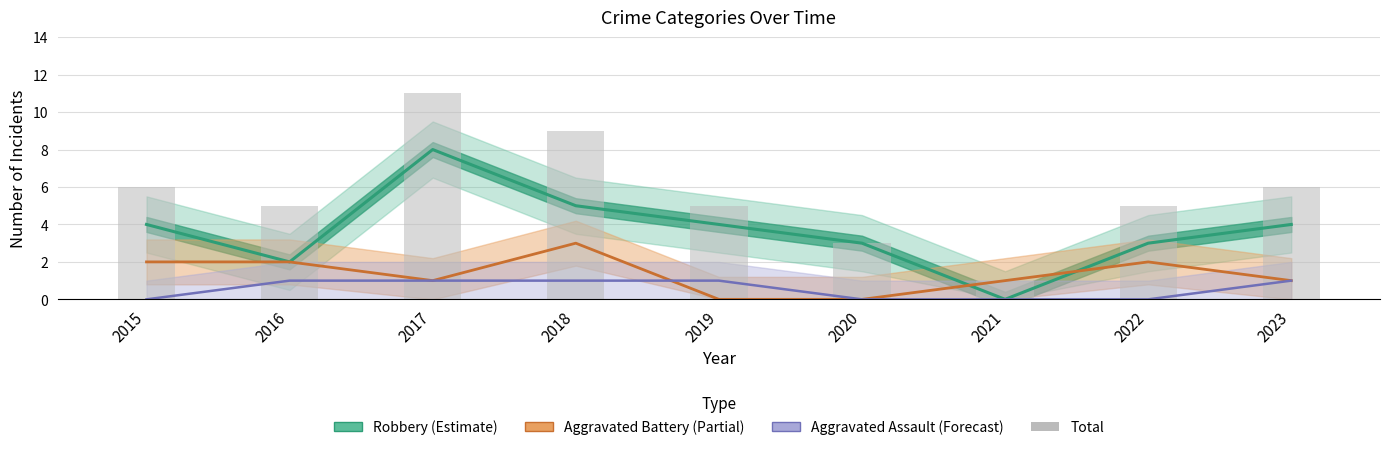

Reading right to left, transcribe all the data shown in this chart.

Robbery: 2023=4	2022=3	2021=0	2020=3	2019=4	2018=5	2017=8	2016=2	2015=4
Aggravated Battery: 2023=1	2022=2	2021=1	2020=0	2019=0	2018=3	2017=1	2016=2	2015=2
Aggravated Assault: 2023=1	2022=0	2021=0	2020=0	2019=1	2018=1	2017=1	2016=1	2015=0
Total: 2023=6	2022=5	2021=1	2020=3	2019=5	2018=9	2017=11	2016=5	2015=6